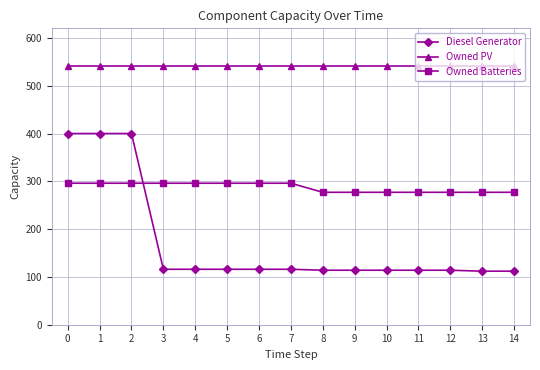

What is the difference between the maximum and second lowest values in the Diesel Generator series?

288